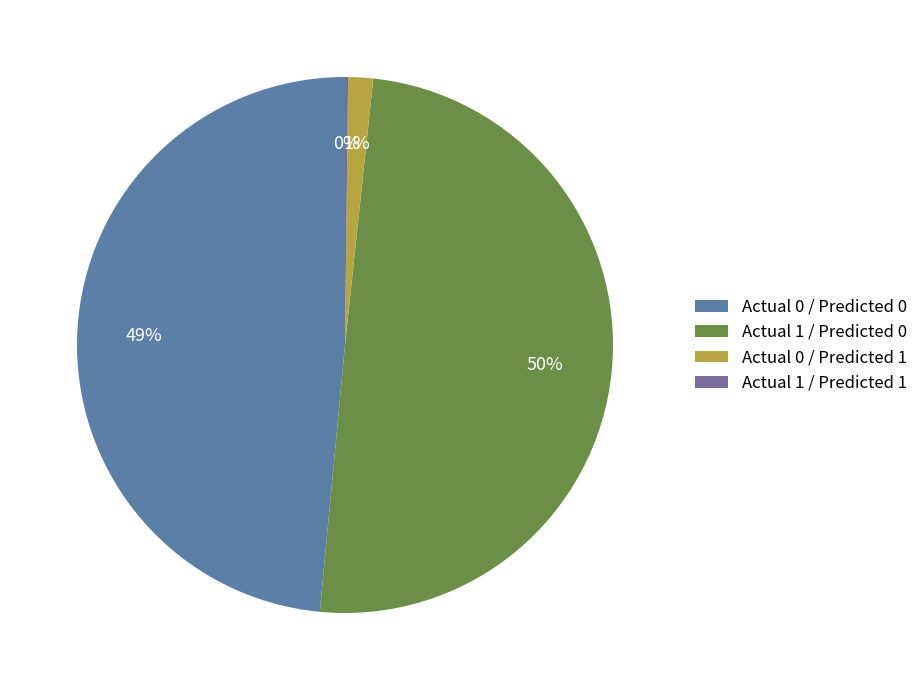

Is there a majority slice in this chart?

No